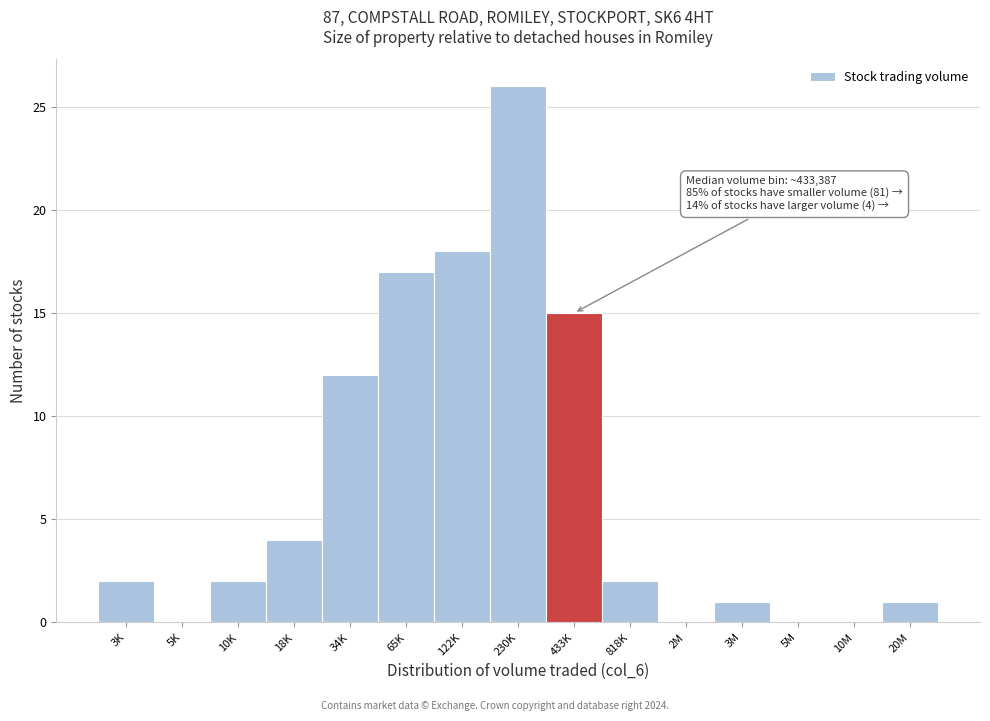

Reading left to right, transcribe all the data shown in this chart.

3K=2	5K=0	10K=2	18K=4	34K=12	65K=17	122K=18	230K=26	433K=15	818K=2	2M=0	3M=1	5M=0	10M=0	20M=1